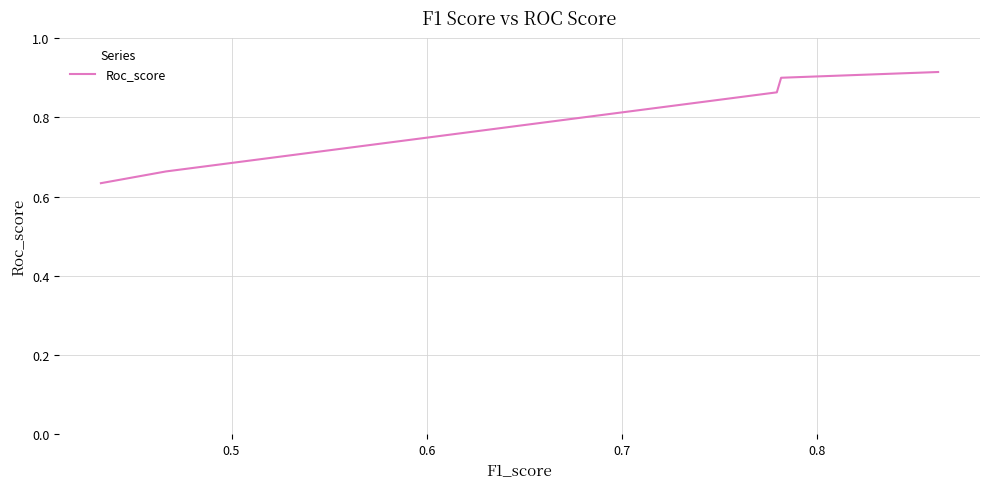

What is the difference between the maximum and minimum values?

0.3